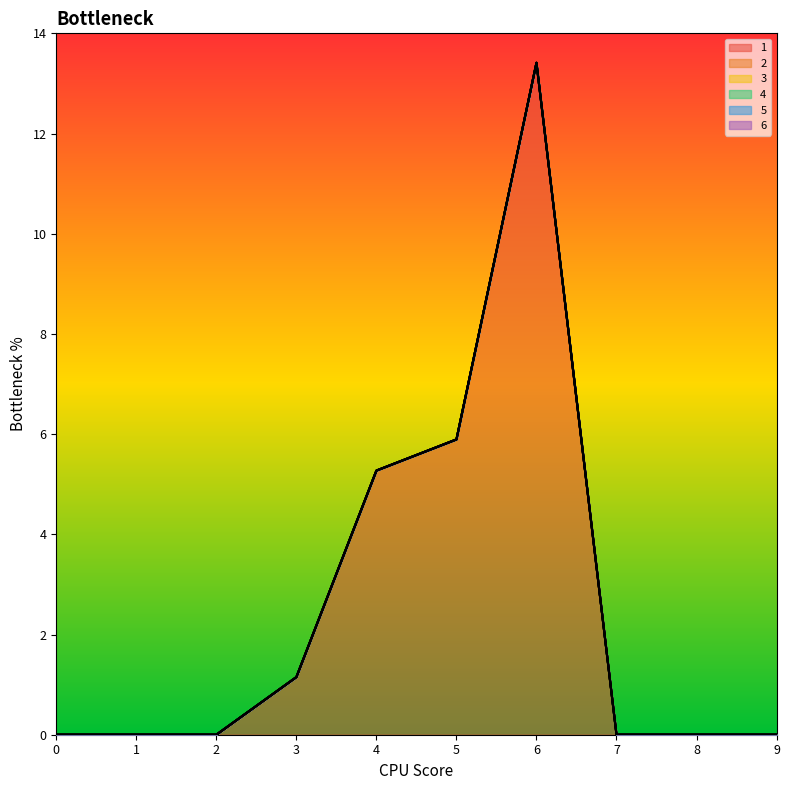

How many lines are shown in the chart?

6